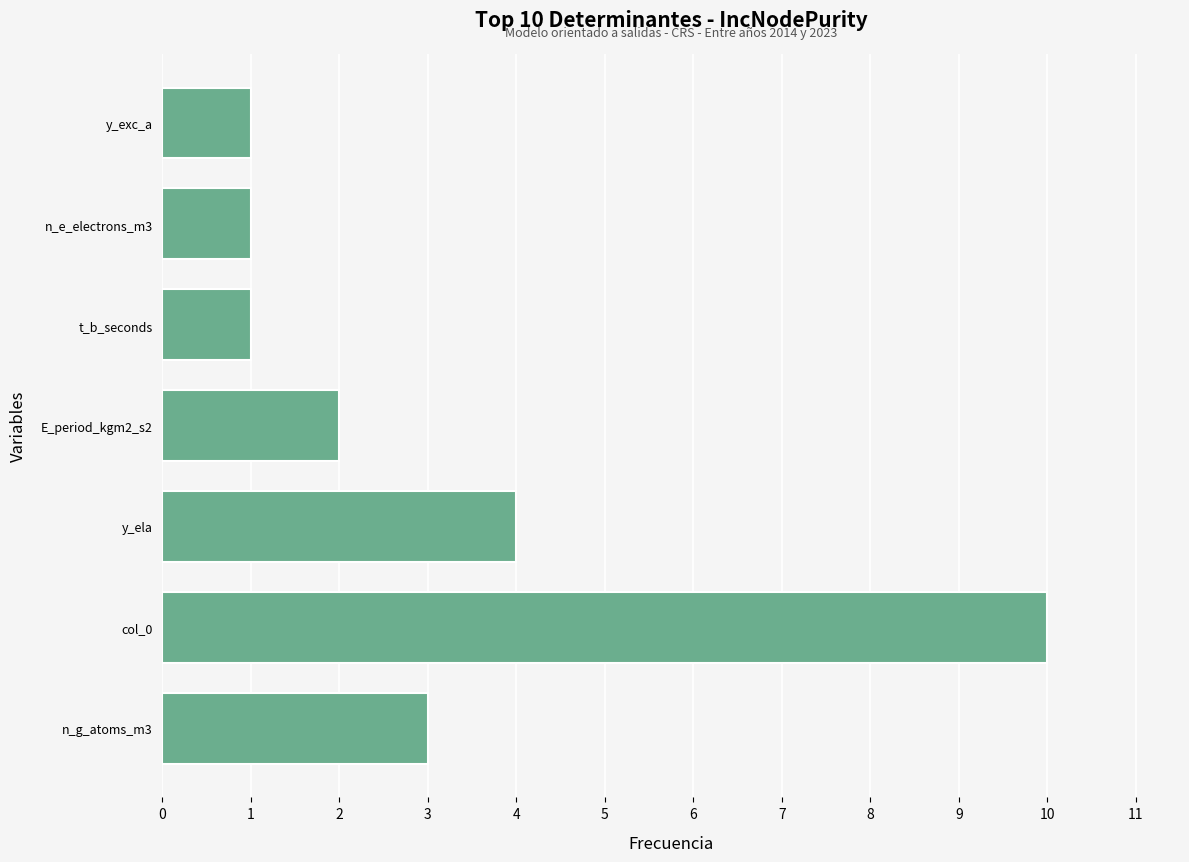

Count the values in the range 1 to 4.

6